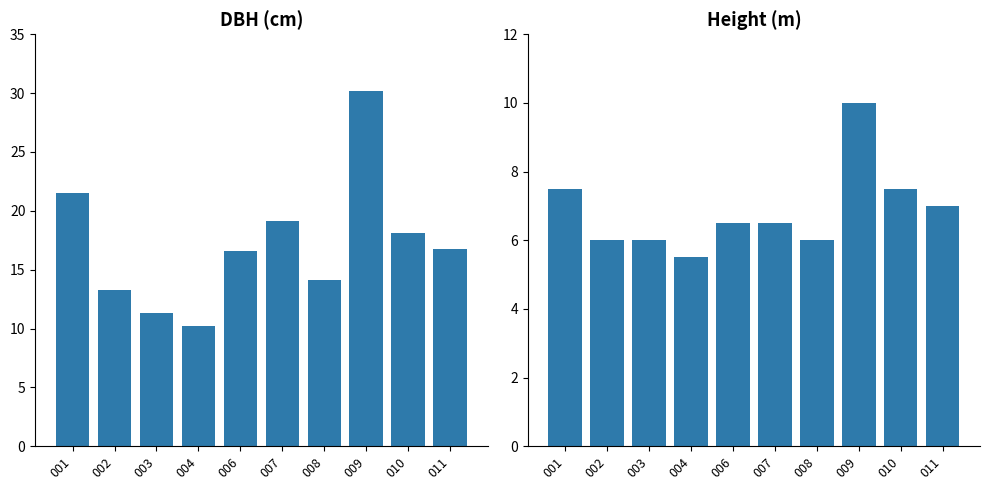

List the series in order of their overall mean, lowest first.

h, dbh